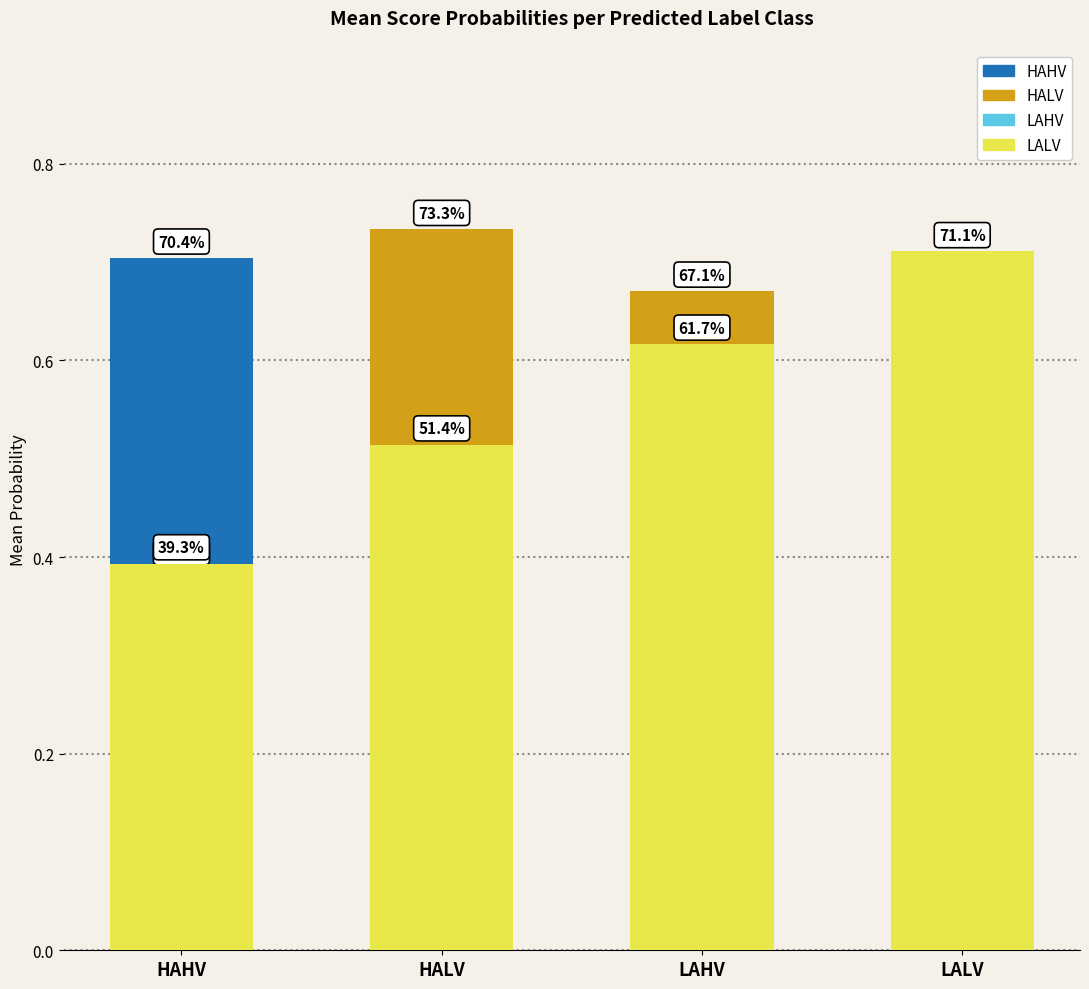

Reading left to right, extract all data points from this chart.

HAHV: 0.7	0.2	0.1	0.2
HALV: 0.4	0.7	0.7	0.5
LAHV: 0.1	0.1	0.1	0.2
LALV: 0.4	0.5	0.6	0.7